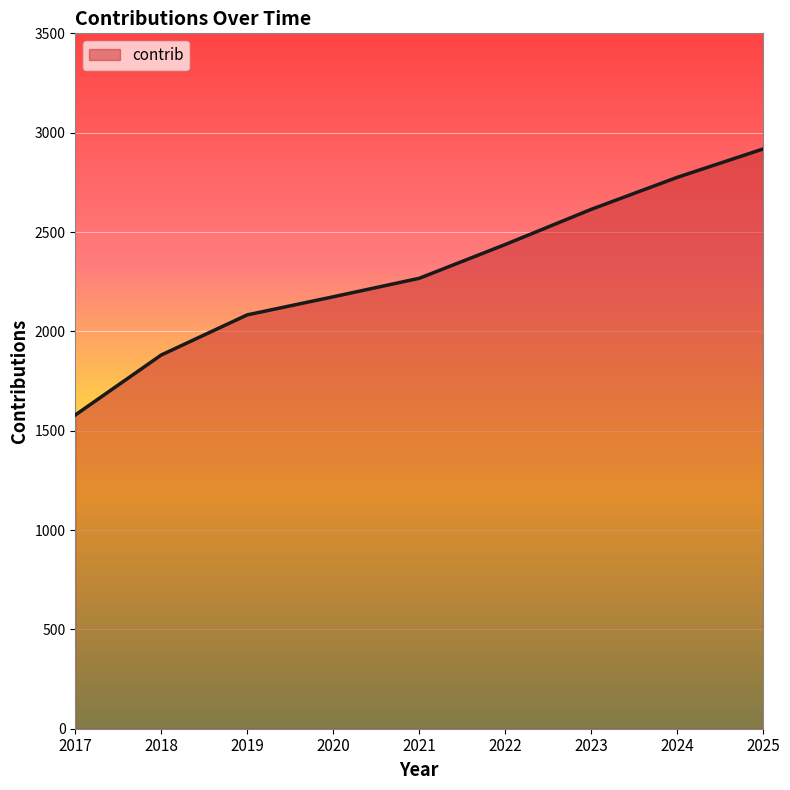

Which category has the highest value across all series?

2025